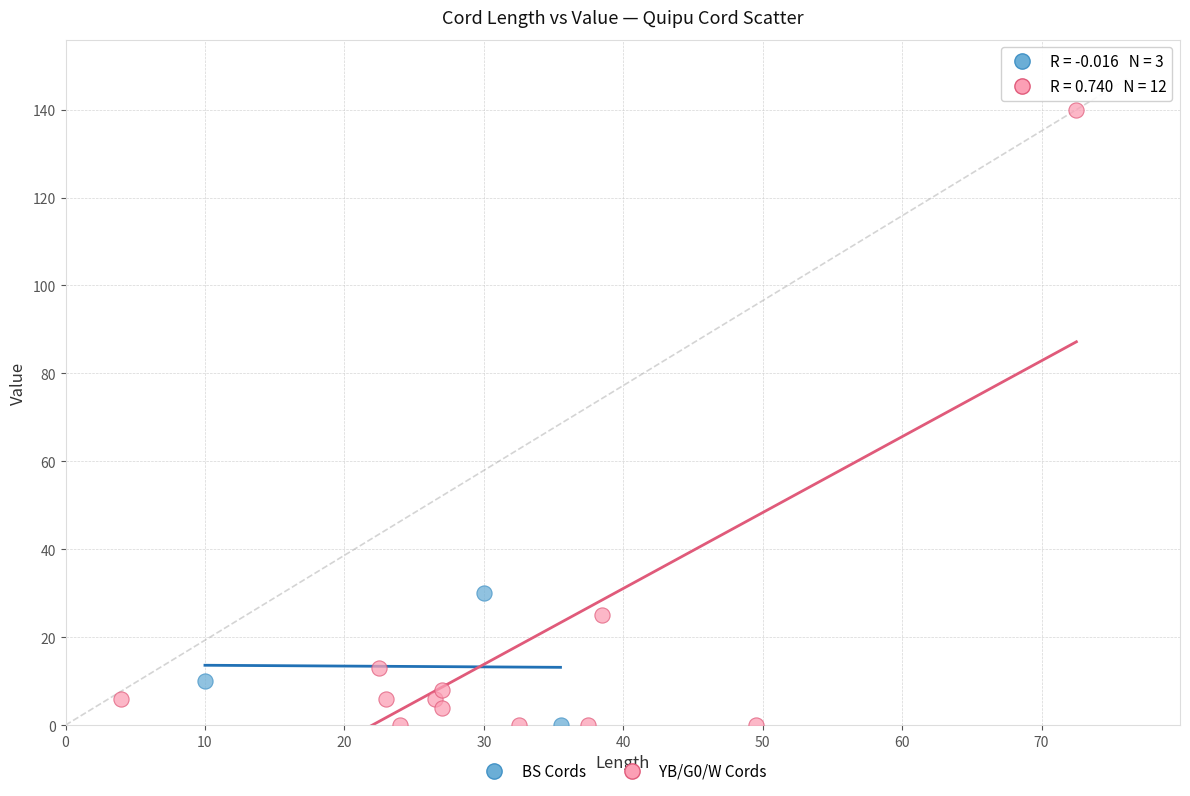

Which series contains the highest Y value?

YB/G0/W Cords